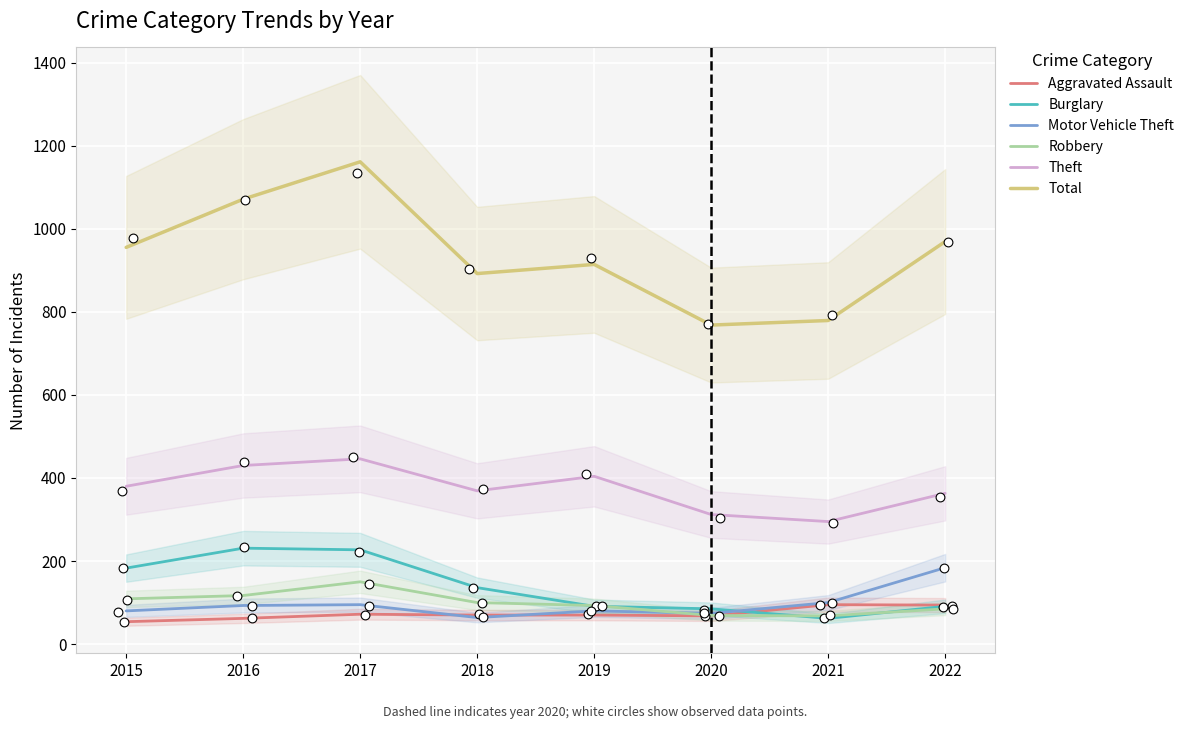

Which series has the largest Y range (max minus min)?

Total